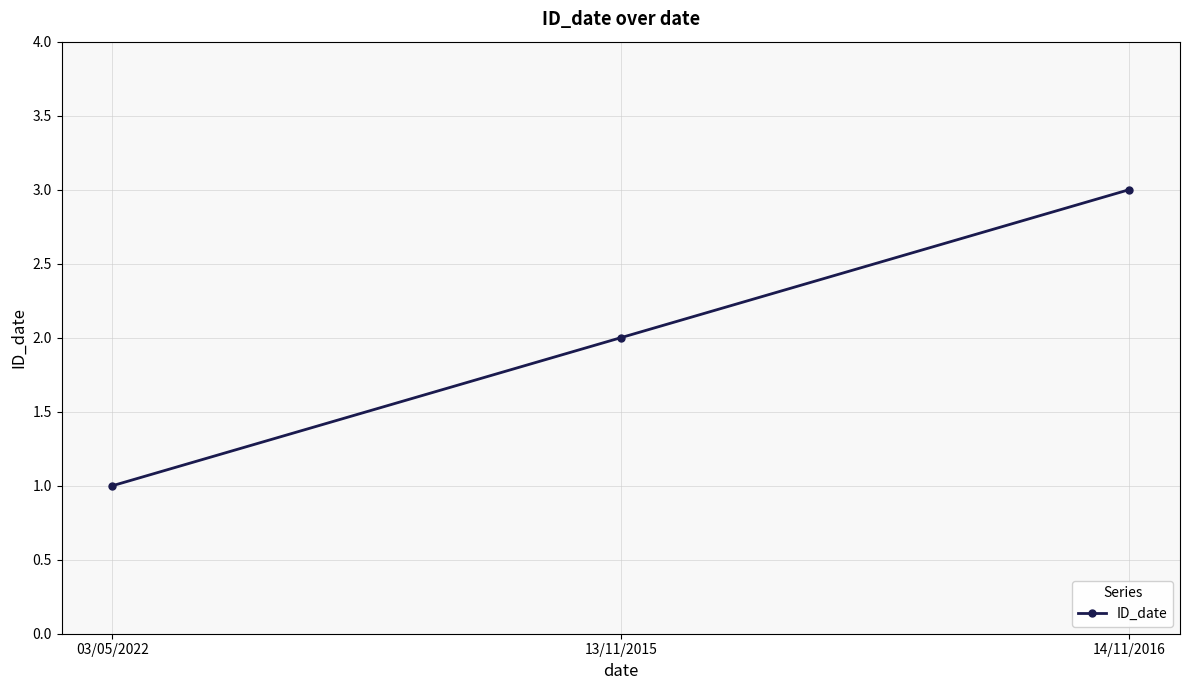

At which category does the chart reach its peak across all series?

14/11/2016